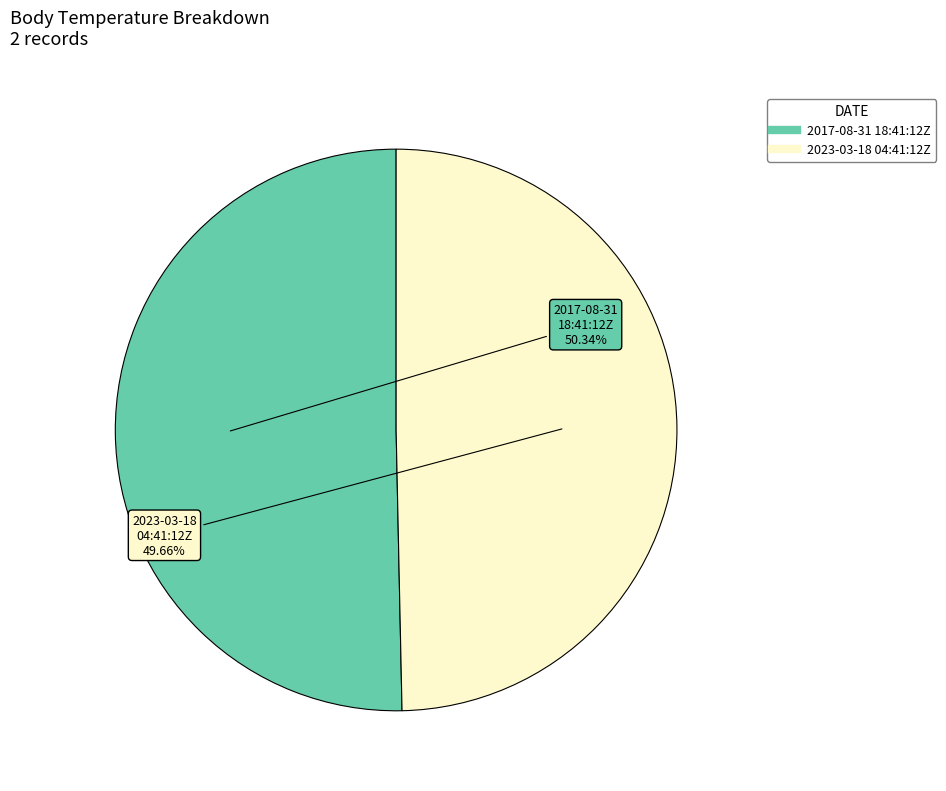

Is there any slice that represents more than half of the pie?

Yes